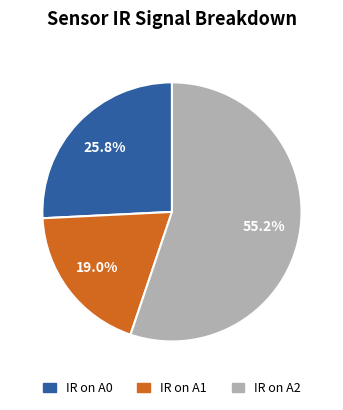

Rank the categories by value from lowest to highest.

IR on A1, IR on A0, IR on A2